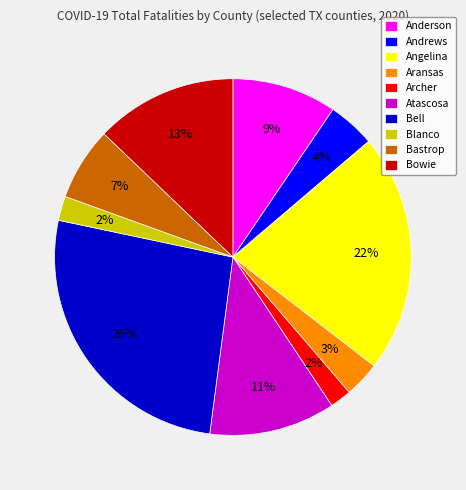

To the nearest percent, what is the difference between the largest and smallest slice percentages?

24%